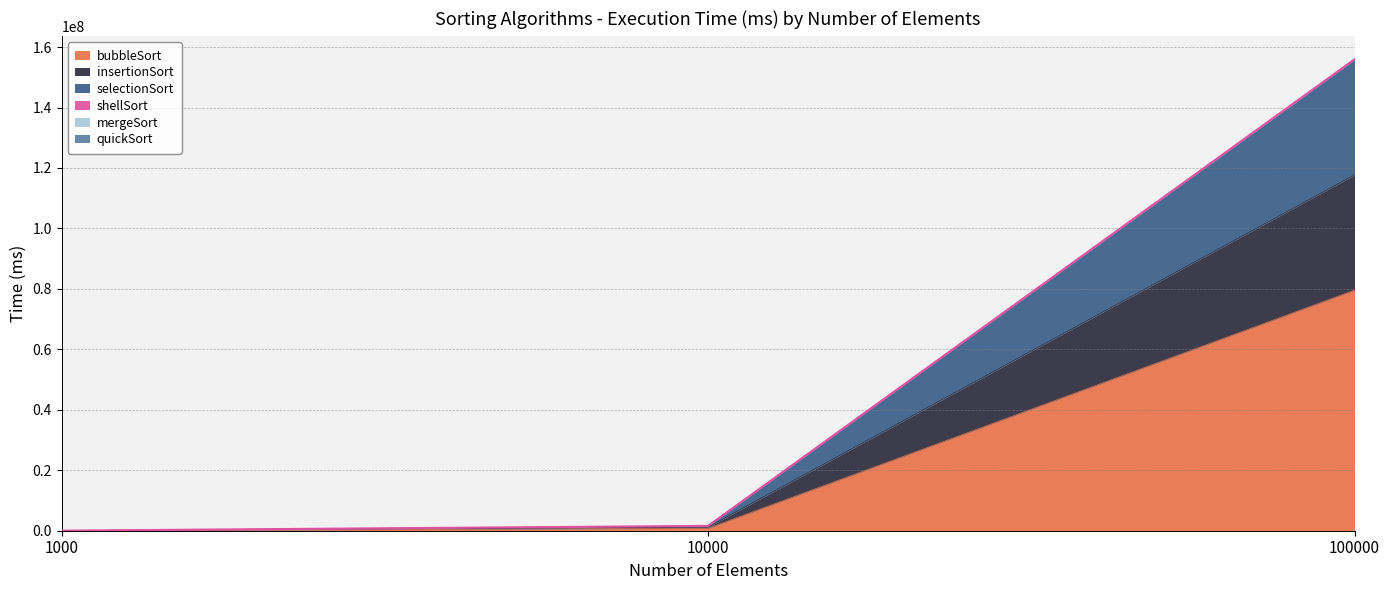

What is the value of the selectionSort point at the 1st from the left?

24151